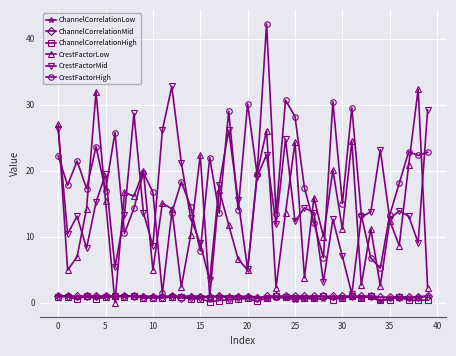

In CrestFactorHigh, how many points are lower than both neighbors (excluding endpoints)?

14